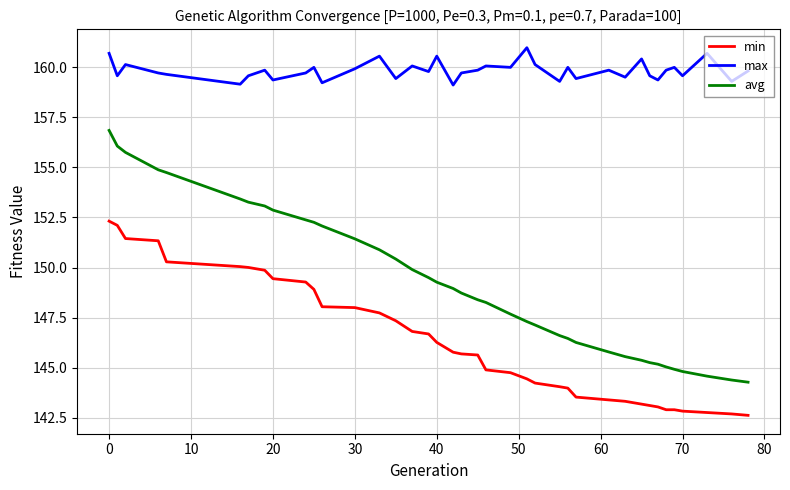

What is the maximum value for max?

161.0